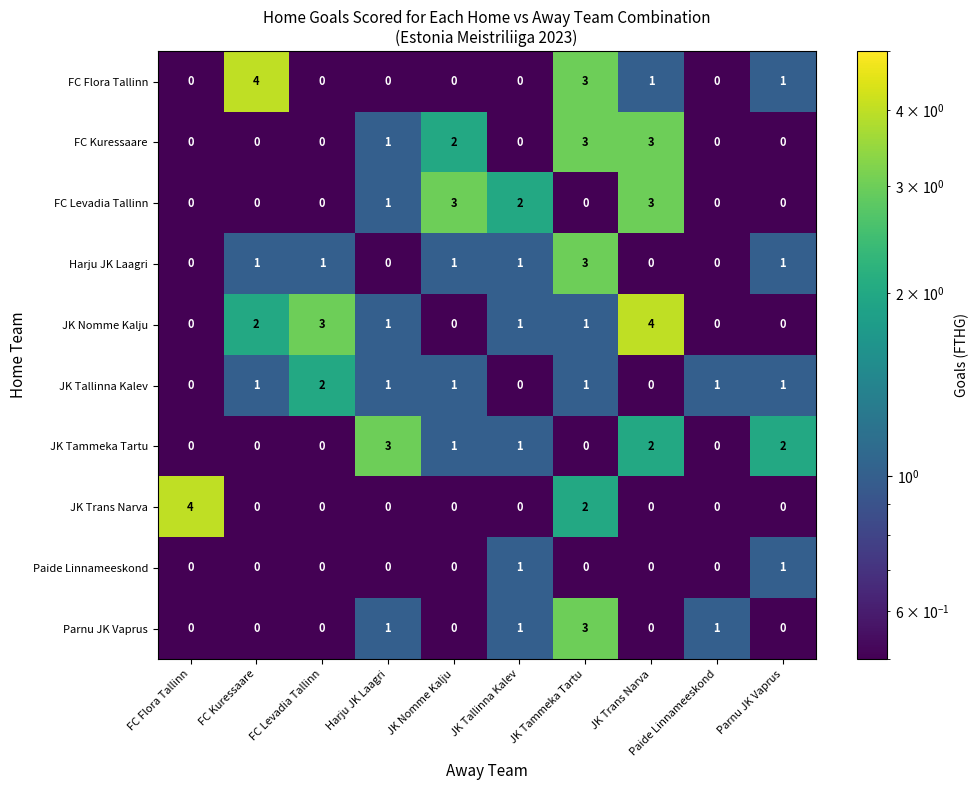

What is the greatest value displayed?

4